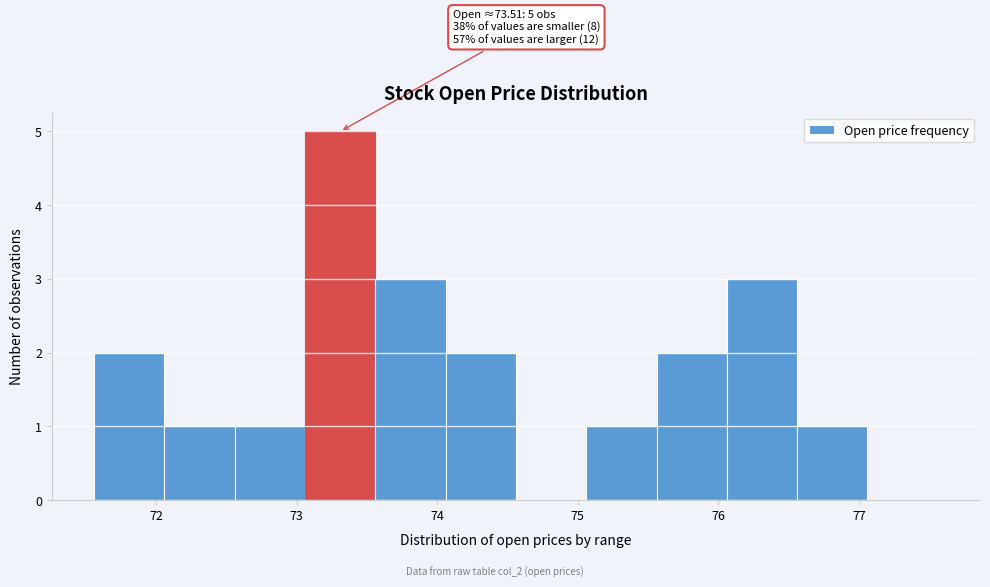

Which range on the x-axis has the tallest bar?

73.06 to 73.56